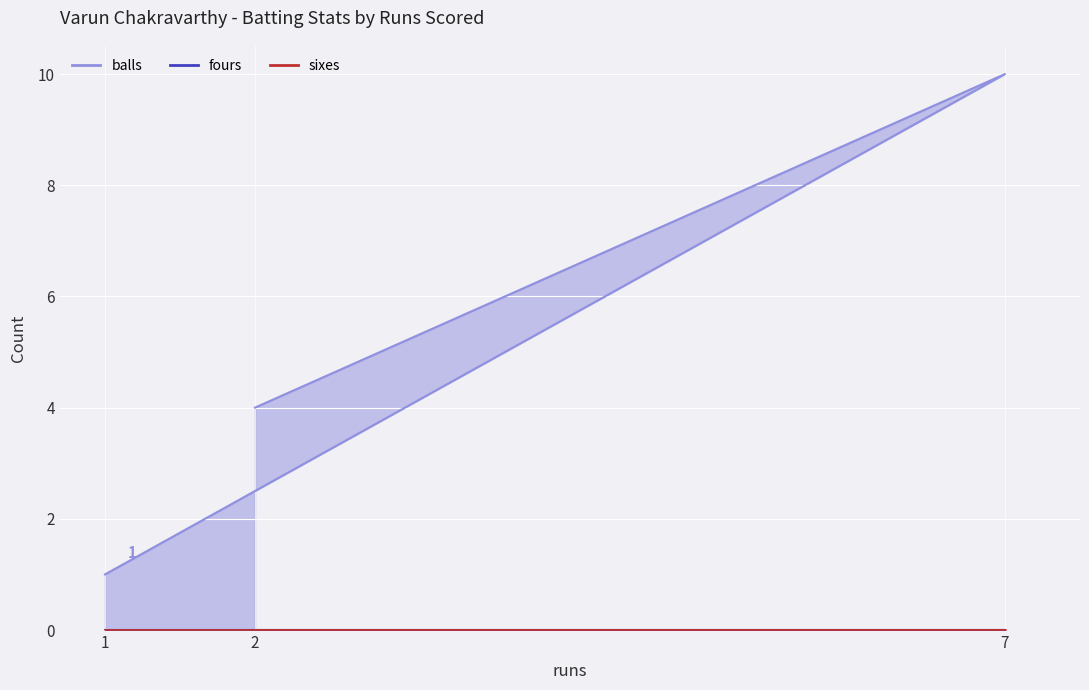

What is the difference between the balls values at 7 and 2?

6